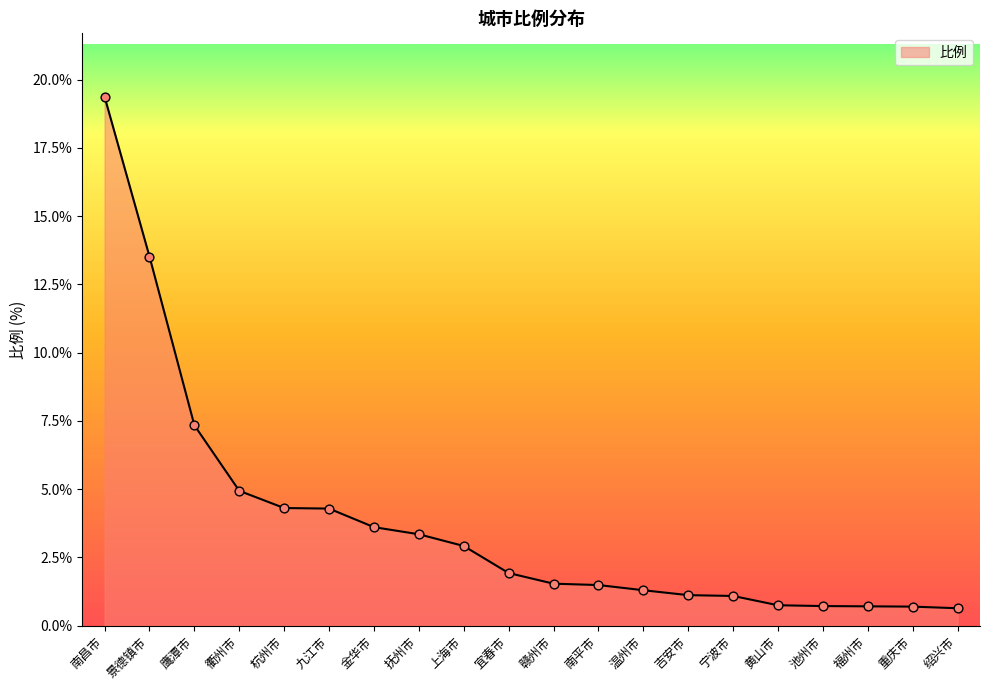

Between 赣州市 and 景德镇市, which is larger?

景德镇市